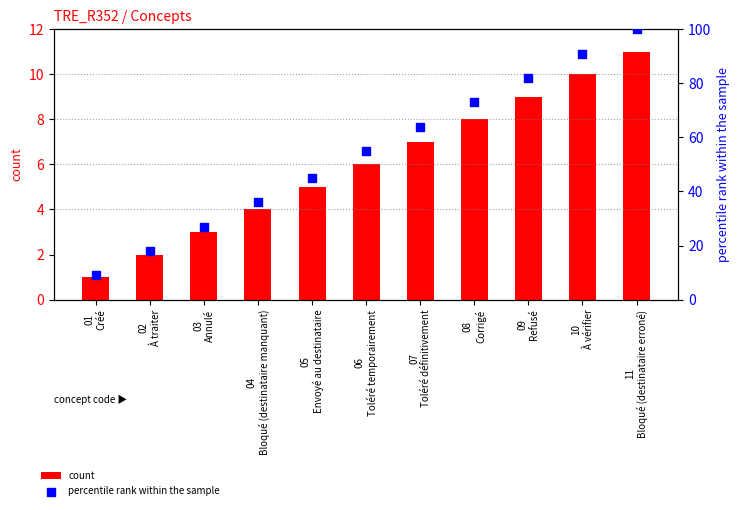

Which series reaches the maximum Y coordinate?

percentile rank within the sample